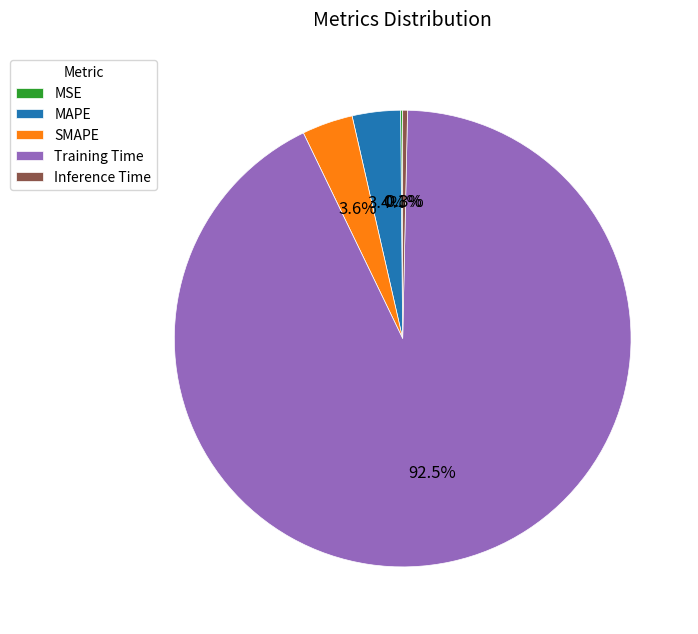

How much of the chart is everything except Inference Time?

99.7%